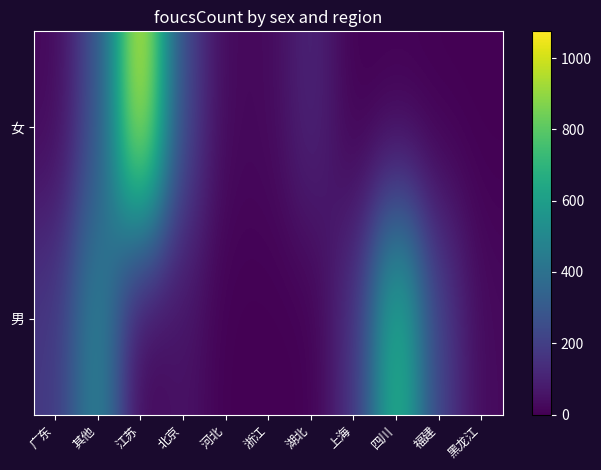

At which category does the chart reach its peak across all series?

江苏